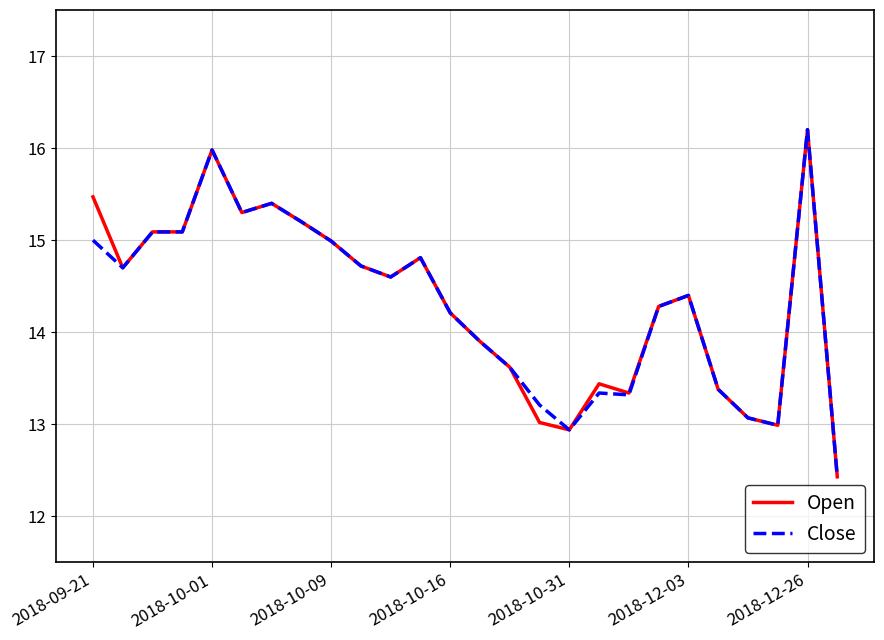

What is the smallest value displayed?

12.4